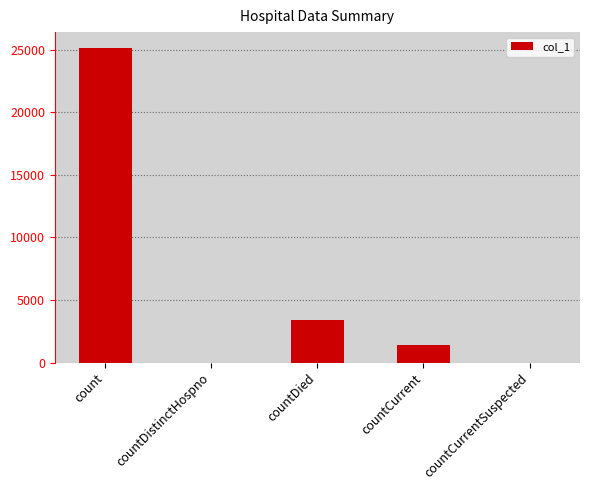

Reading left to right, extract all data points from this chart.

count=25139	countDistinctHospno=0	countDied=3399	countCurrent=1392	countCurrentSuspected=0